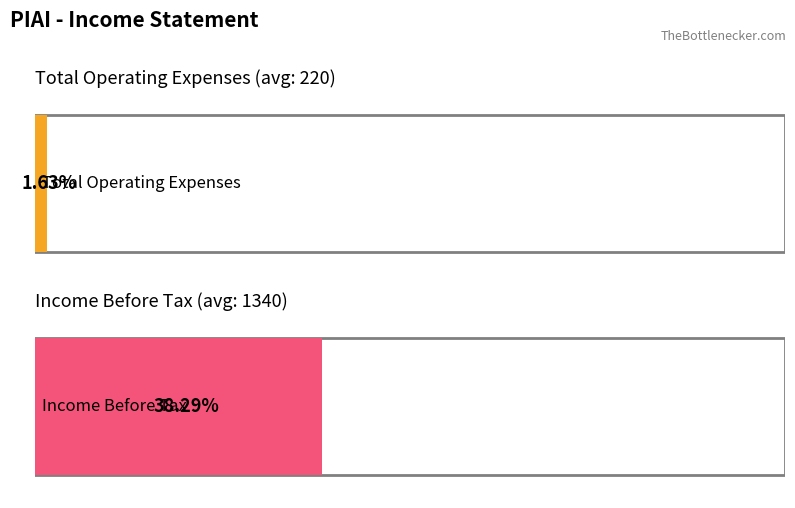

What is the sum of the Total Operating Expenses values at 2021-03-31 and 2021-09-30?

600